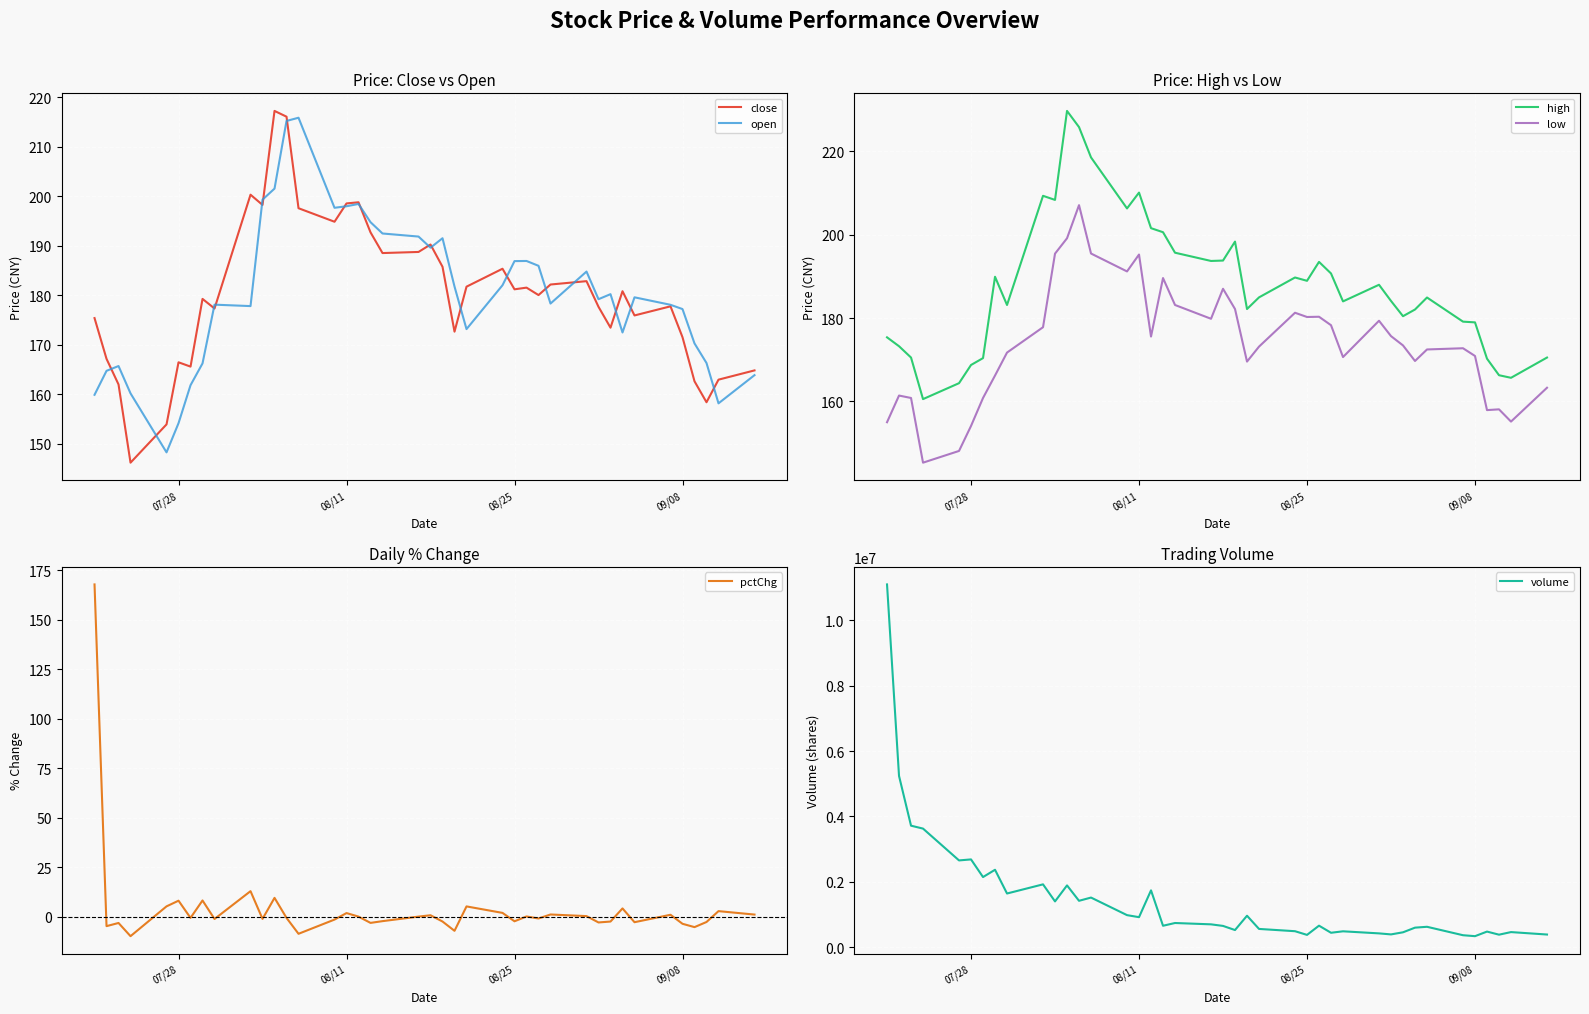

What is the highest value of the pctChg series?

167.8